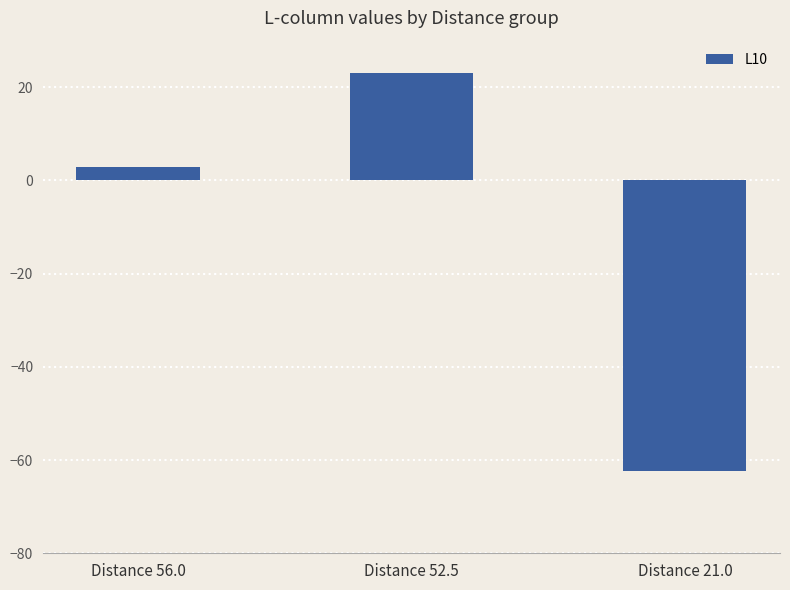

What is the difference between the maximum and second lowest values?

20.3